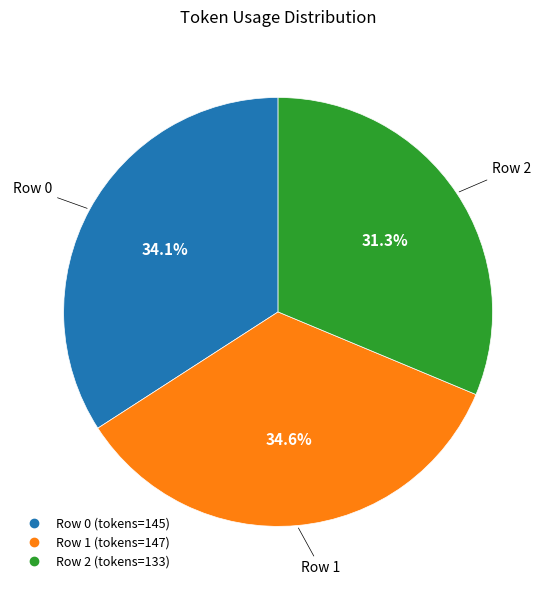

How many slices are in this pie chart?

3